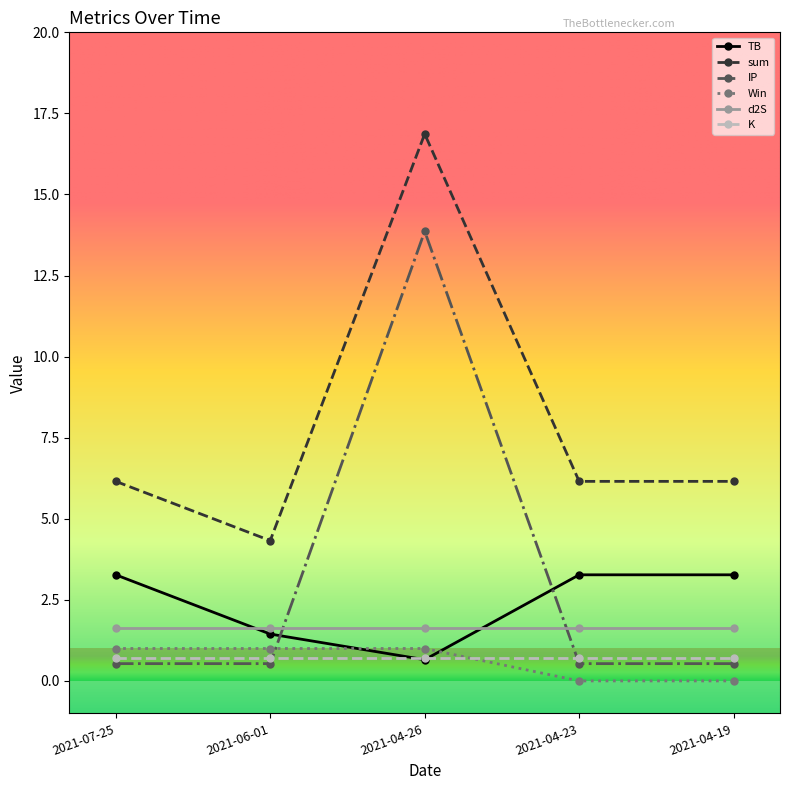

Reading left to right, extract all data points from this chart.

TB: 3.3	1.4	0.7	3.3	3.3
sum: 6.2	4.3	16.9	6.2	6.2
IP: 0.5	0.5	13.9	0.5	0.5
Win: 1.0	1.0	1.0	0.0	0.0
d2S: 1.6	1.6	1.6	1.6	1.6
K: 0.7	0.7	0.7	0.7	0.7